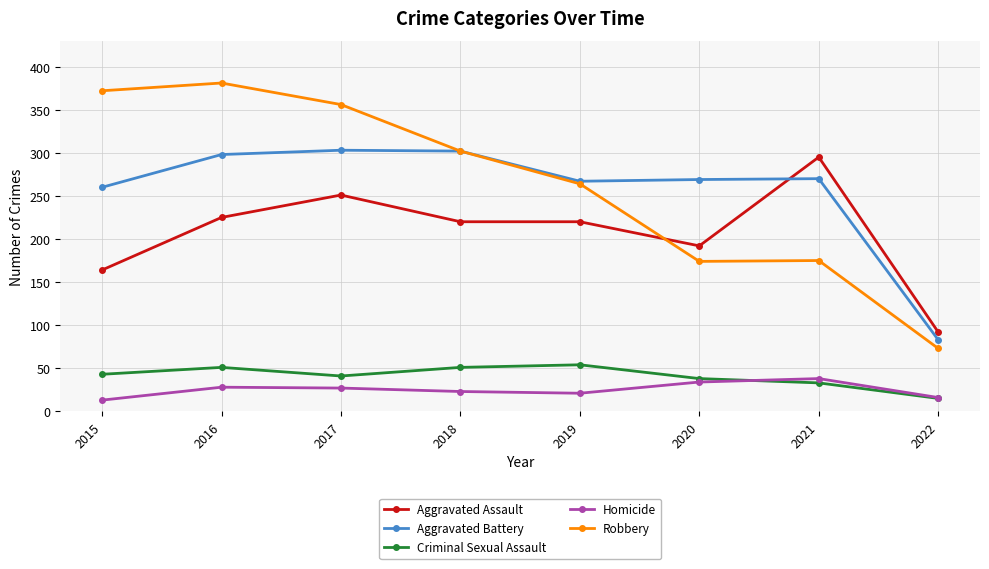

At how many categories does at least one series exceed 109?

7